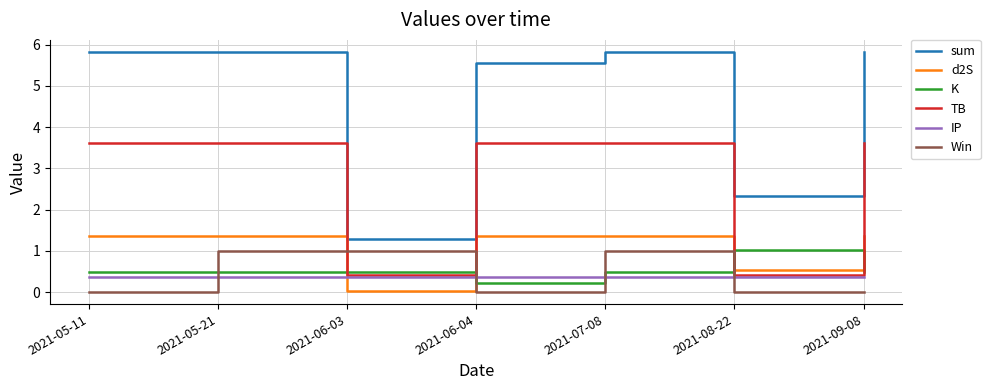

Which series has the largest total across all categories?

sum